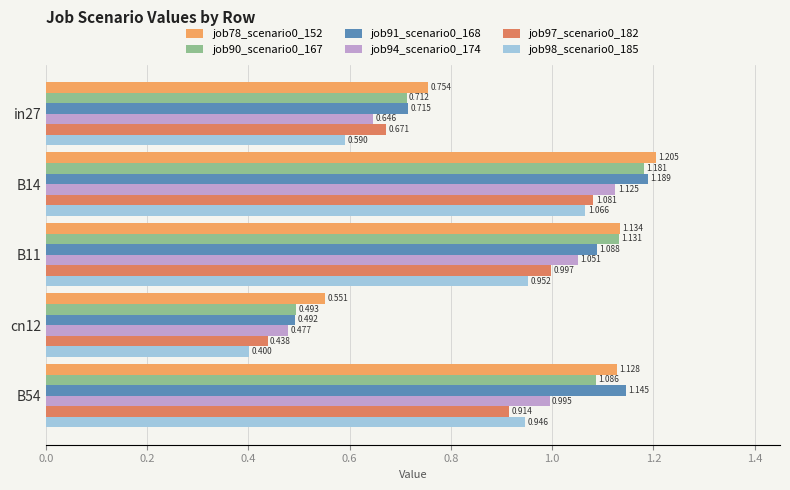

Is the value of job90_scenario0_167 at cn12 greater than the value of job94_scenario0_174 at in27?

No